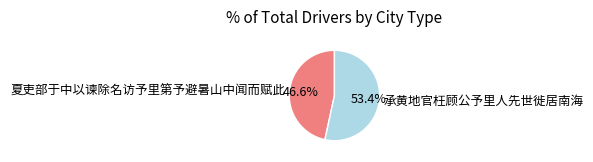

What percentage do 夏吏部于中以谏除名访予里第予避暑山中闻而赋此 and 承黄地官枉顾公予里人先世徙居南海 together represent?

100.0%